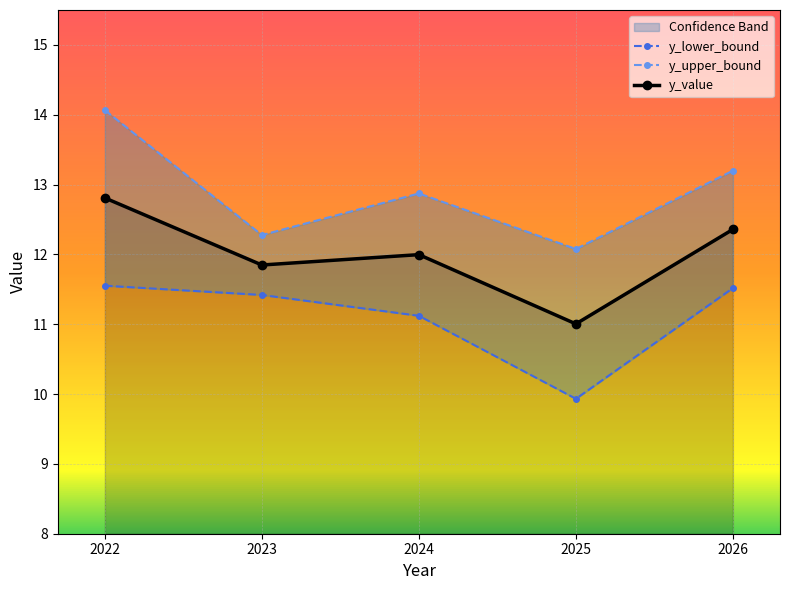

How many categories are shown in the chart?

5